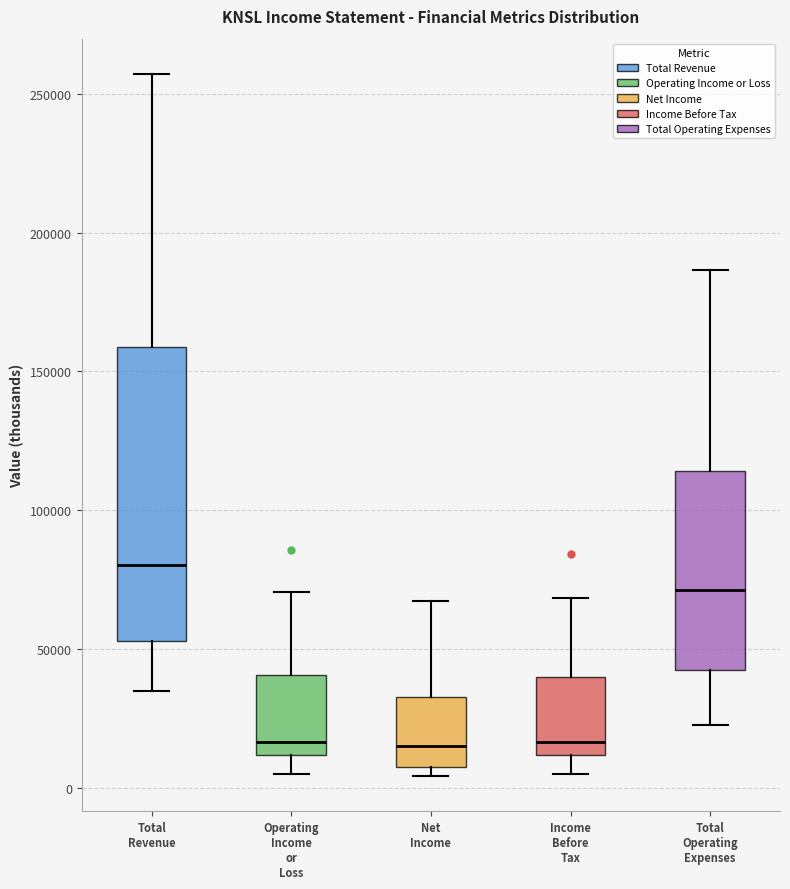

Reading left to right, transcribe this box plot: for each box, give where its median line is, the range the box spans, and where its two whiskers end, as read against the y-axis. The values are not printed on the chart, so give them approximately, as read against the axis.

Total Revenue: median 80000, box 55000 to 160000, whiskers 35000 to 255000
Operating Income or Loss: median 15000, box 10000 to 40000, whiskers 5000 to 70000
Net Income: median 15000, box 10000 to 35000, whiskers 5000 to 65000
Income Before Tax: median 15000, box 10000 to 40000, whiskers 5000 to 70000
Total Operating Expenses: median 70000, box 45000 to 115000, whiskers 25000 to 185000